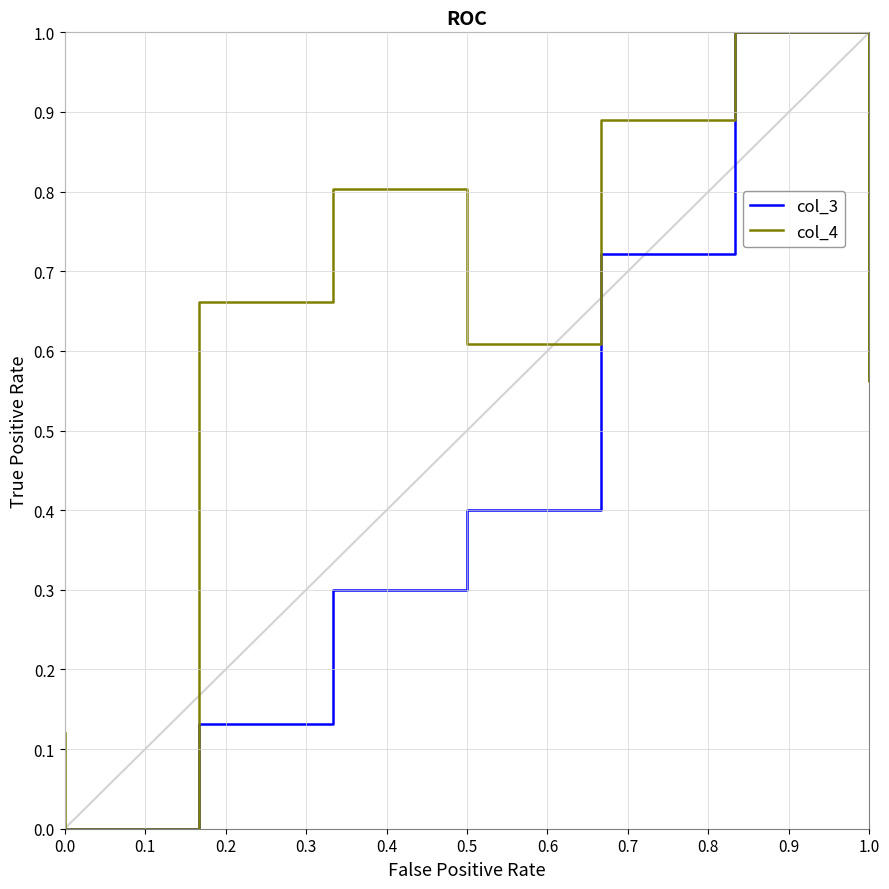

The col_4 series shows 0.5 at 0.5. True or false?

False